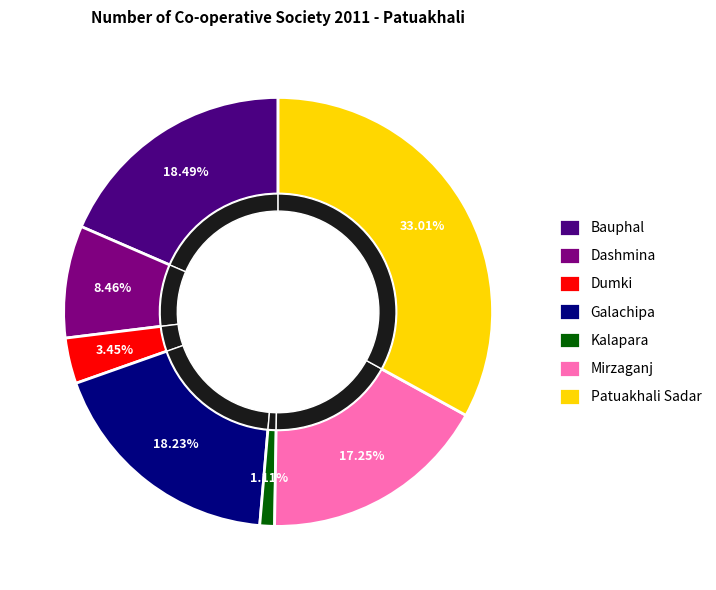

True or false: Kalapara accounts for 1% of the total.

True